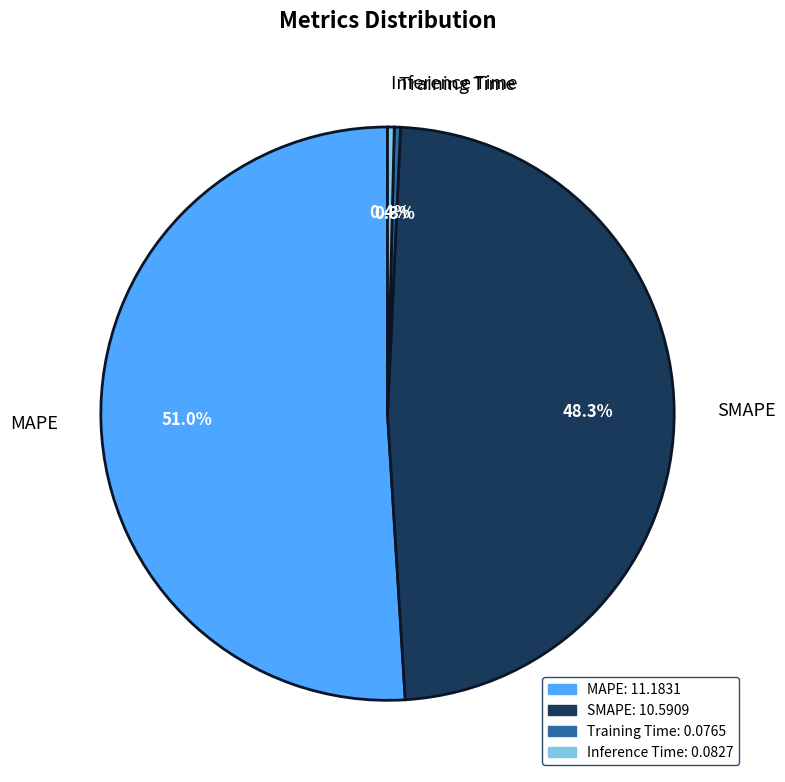

Does MAPE represent more than half of the total?

Yes